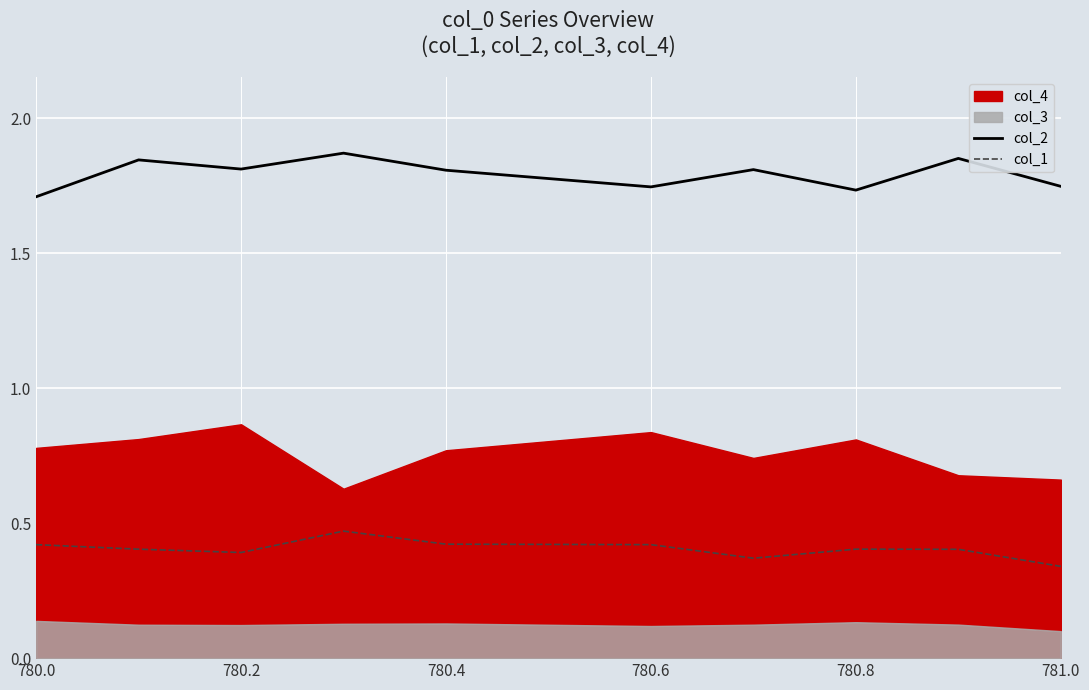

True or false: col_2 and col_1 cross at least once.

False